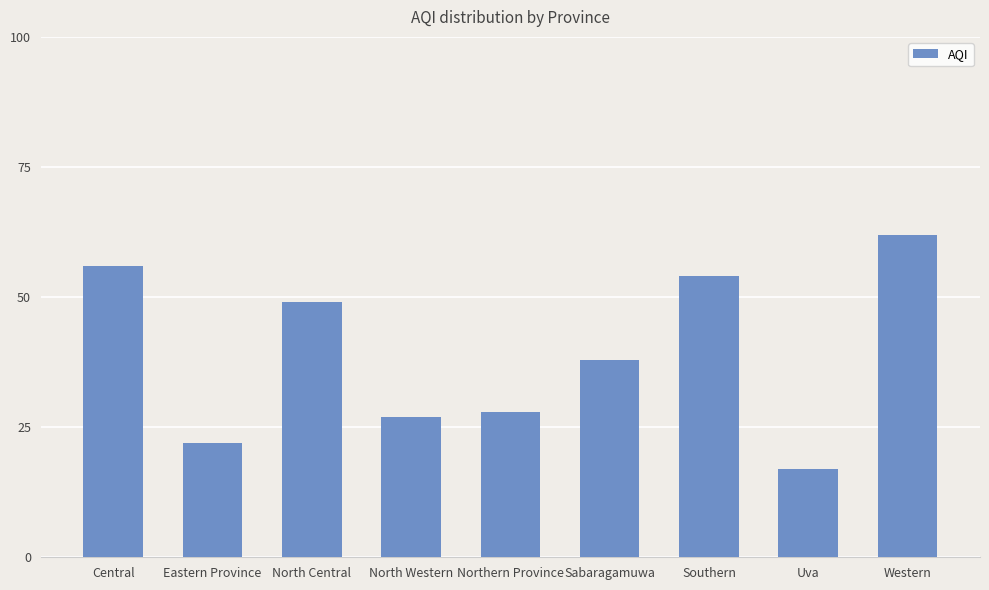

Is it true that the value at Southern is 54?

True